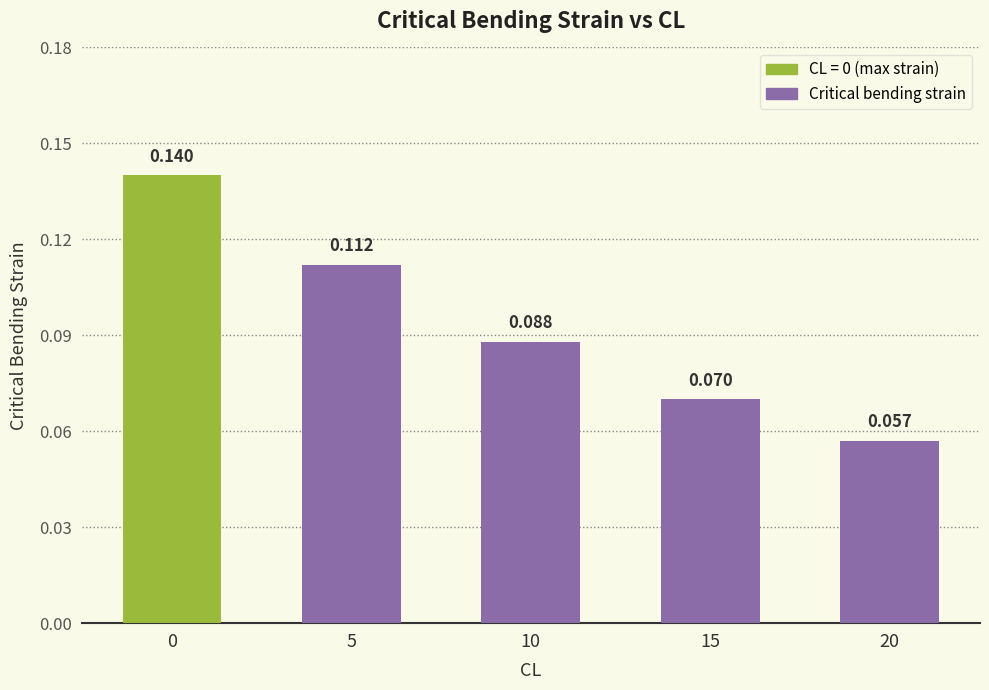

Count the number of data series in this chart.

1